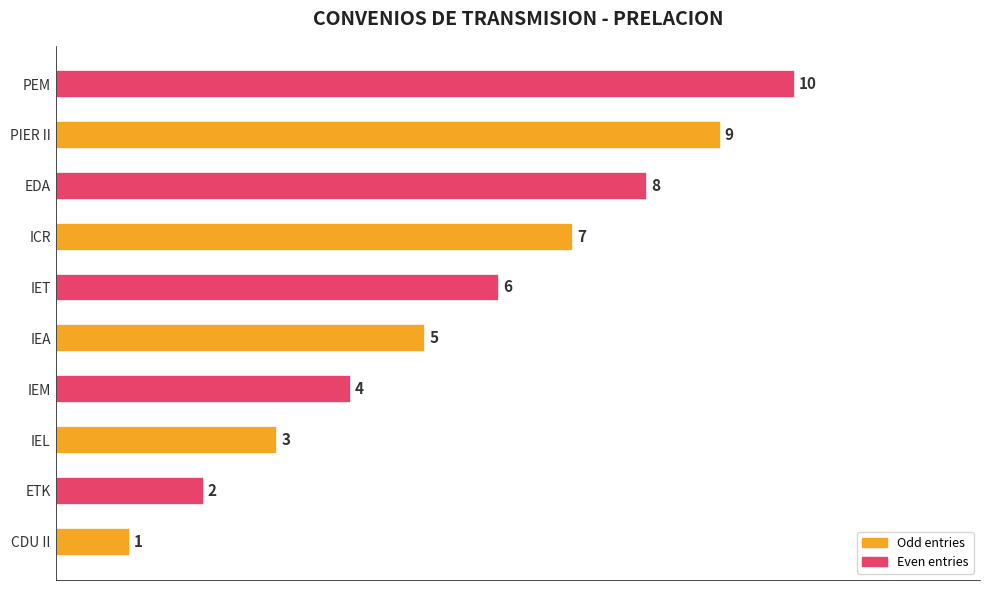

The chart shows a value of 3 at IEL. True or false?

True